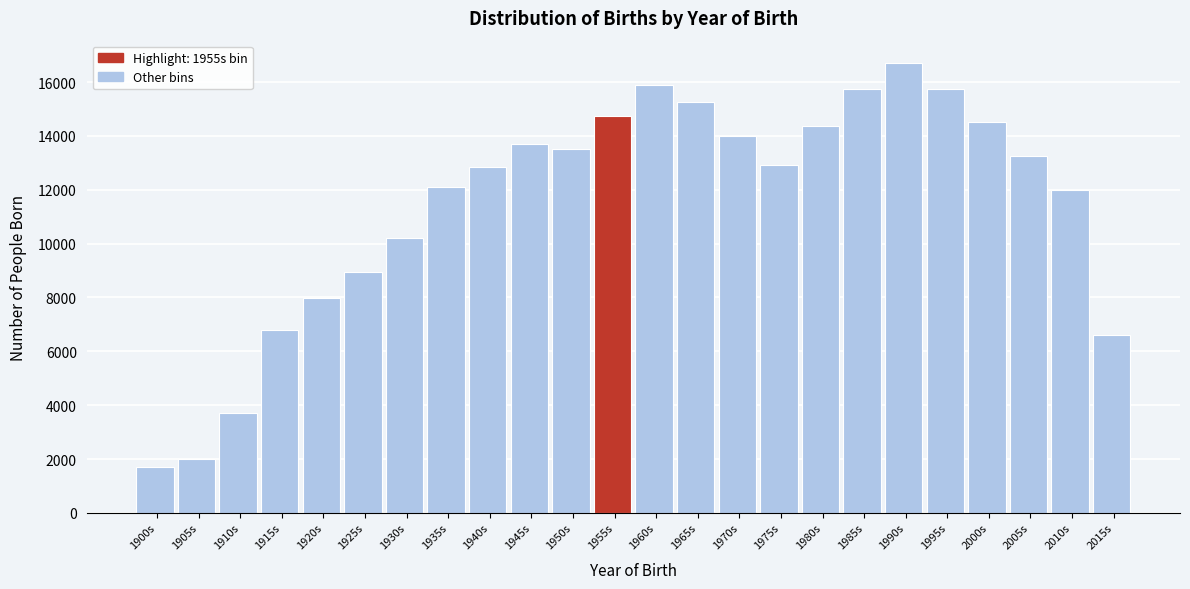

What is the difference between the second highest and second lowest values?

13908